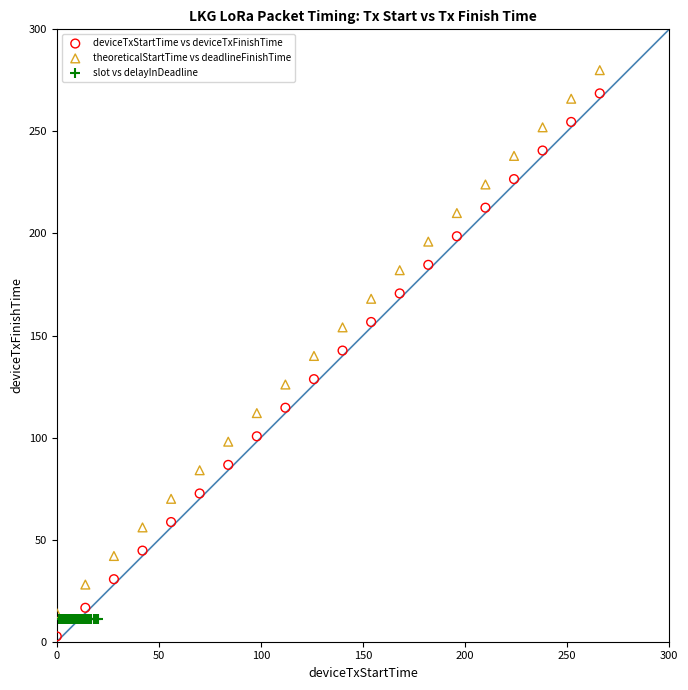

Which series reaches the maximum Y coordinate?

theoreticalStartTime vs deadlineFinishTime